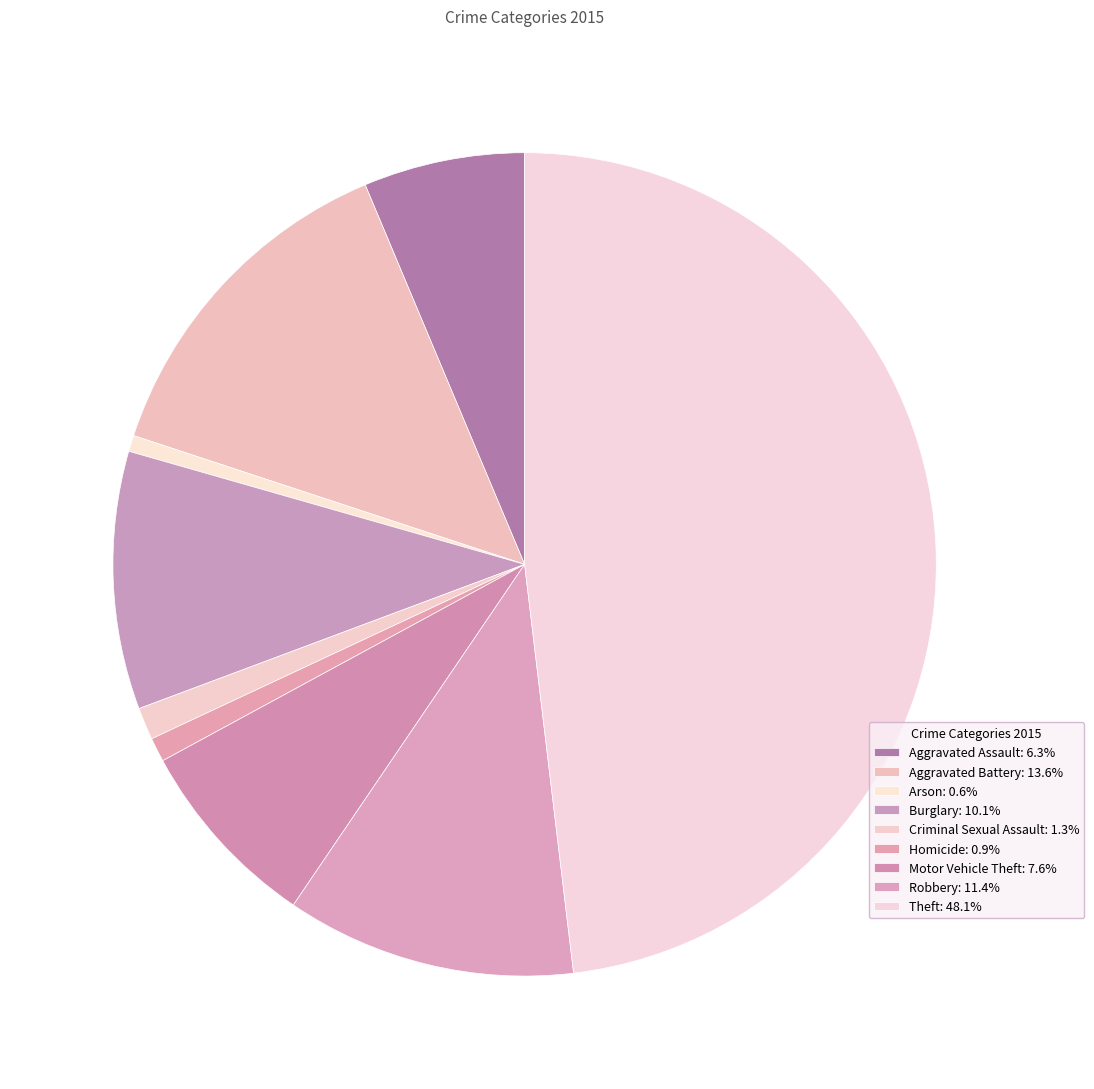

To the nearest percent, what is the difference between the Motor Vehicle Theft and Aggravated Battery slice percentages?

6%